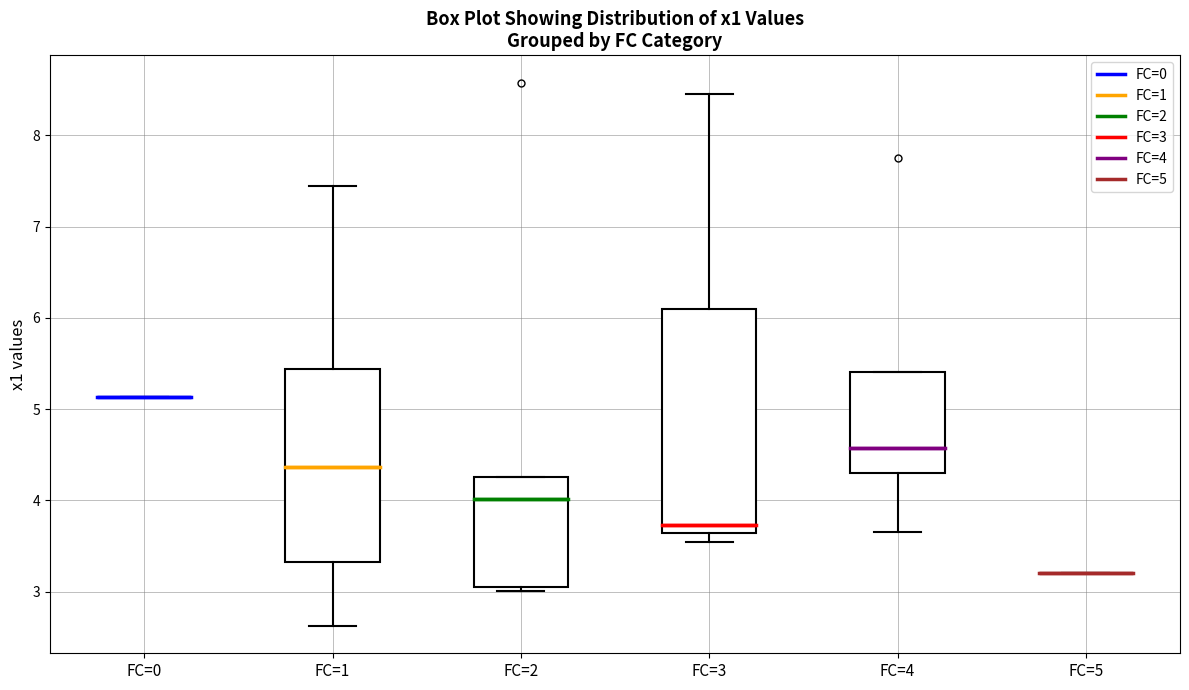

Reading left to right, transcribe this box plot: for each box, give where its median line is, the range the box spans, and where its two whiskers end, as read against the y-axis. The values are not printed on the chart, so give them approximately, as read against the axis.

FC=0: box collapsed to a line at 5.1, whiskers 5.1 to 5.1
FC=1: median 4.4, box 3.3 to 5.4, whiskers 2.6 to 7.4
FC=2: median 4.0, box 3.0 to 4.3, whiskers 3.0 (just below the box's lower edge) to 4.3
FC=3: median 3.7, box 3.6 to 6.1, whiskers 3.5 to 8.5
FC=4: median 4.6, box 4.3 to 5.4, whiskers 3.7 to 5.4
FC=5: box collapsed to a line at 3.2, whiskers 3.2 to 3.2